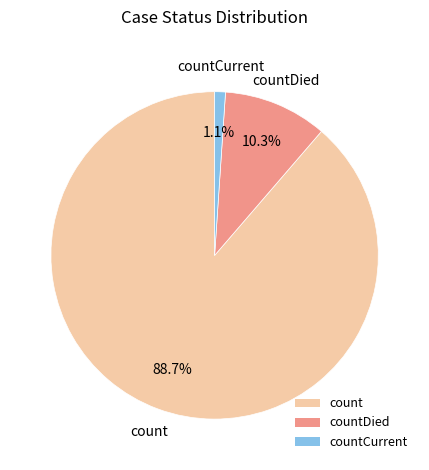

Is the sum of countCurrent and count greater than half?

Yes